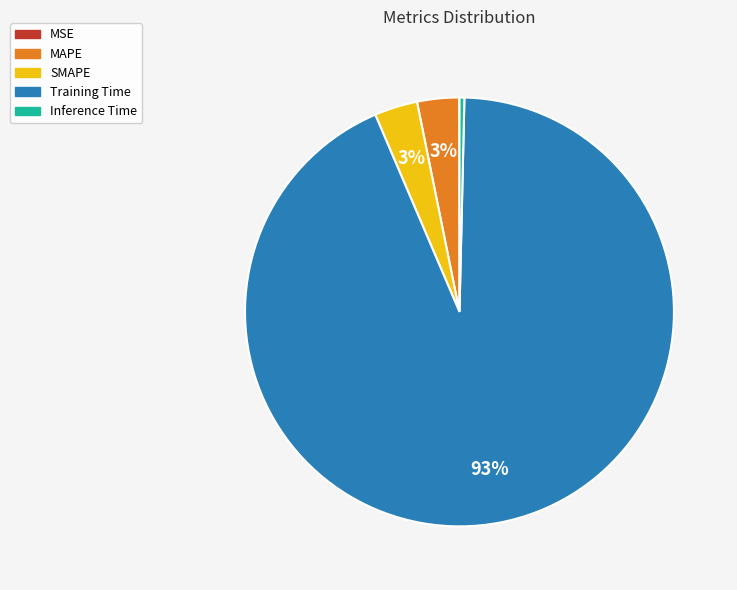

To the nearest percent, what is the average slice percentage?

20%